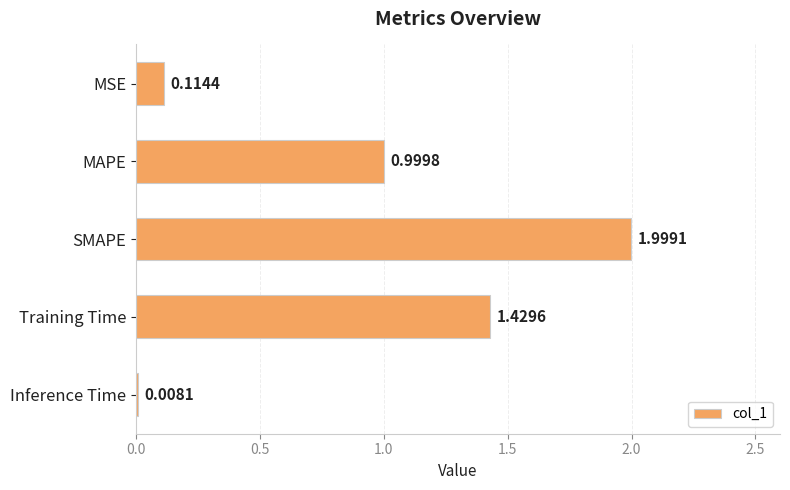

List the labels in order of value, largest first.

SMAPE, Training Time, MAPE, MSE, Inference Time